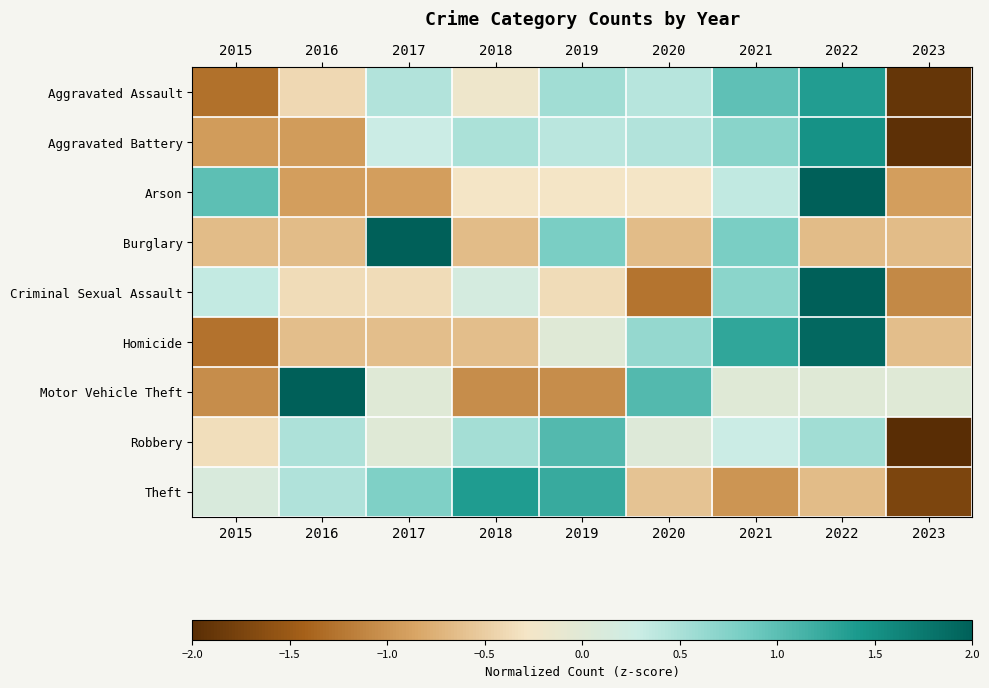

Which series changed the most between 2015 and 2021?

Homicide